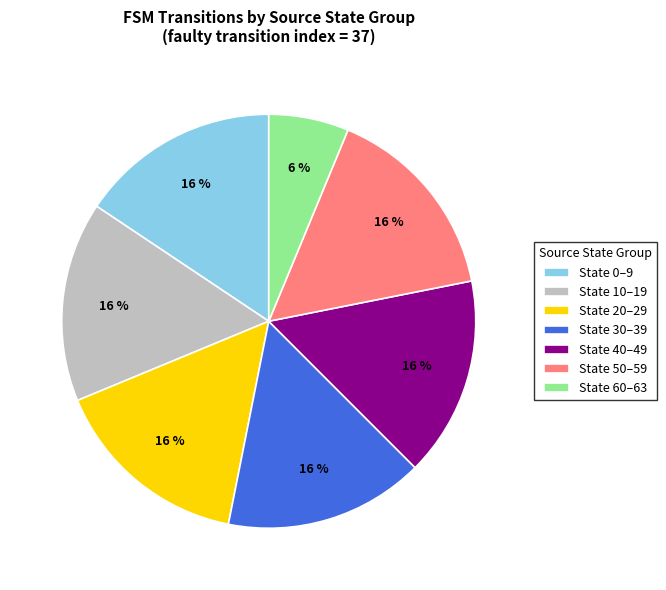

Combined, do State 30–39 and State 60–63 account for over 50%?

No